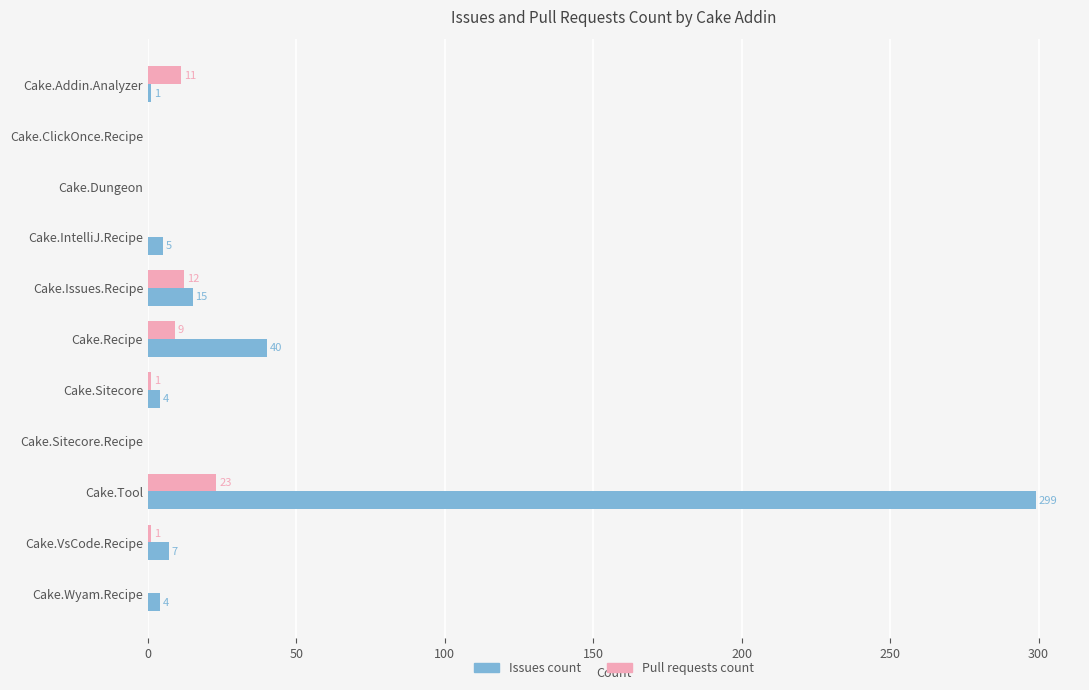

The value of Pull requests count at Cake.Sitecore is 1. True or false?

True